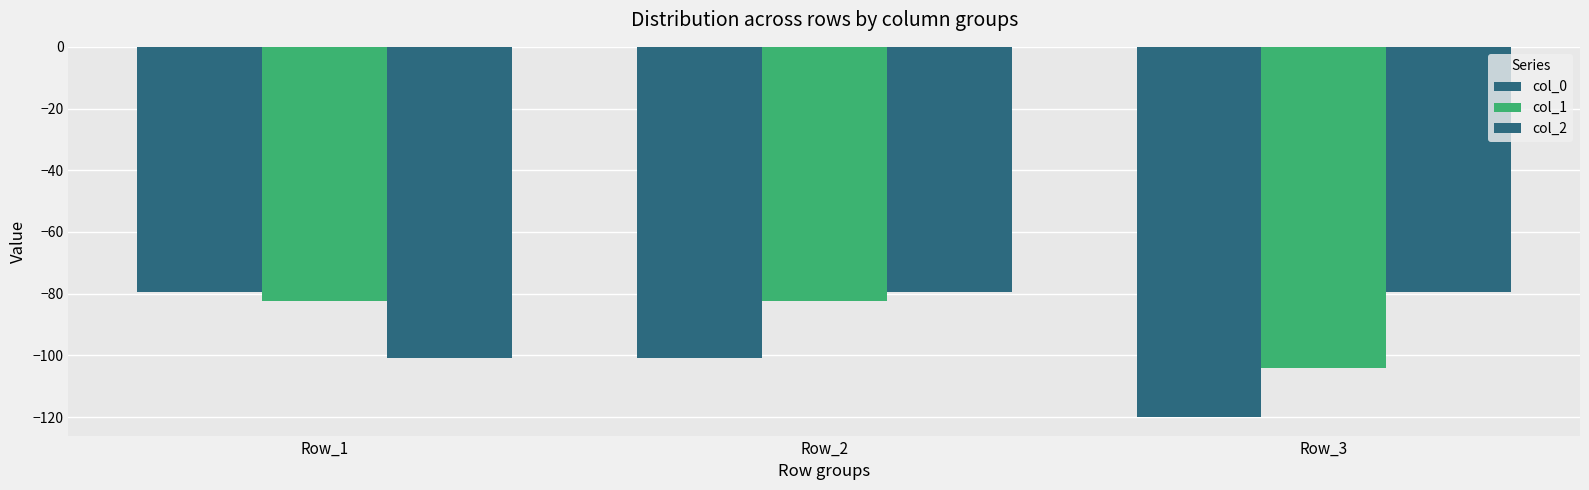

Read the col_0 value at Row_3.

-120.0